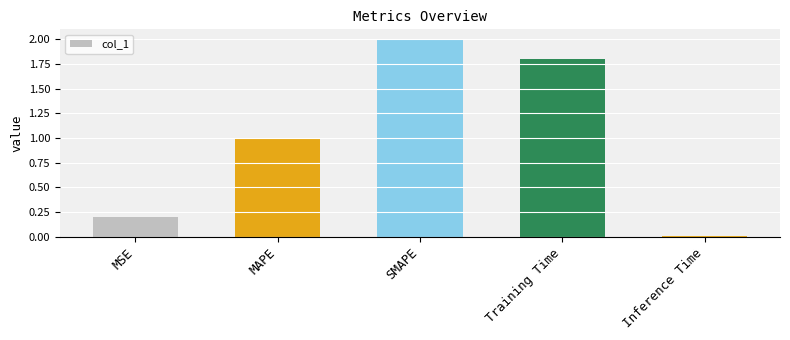

How many bars are there in total?

5